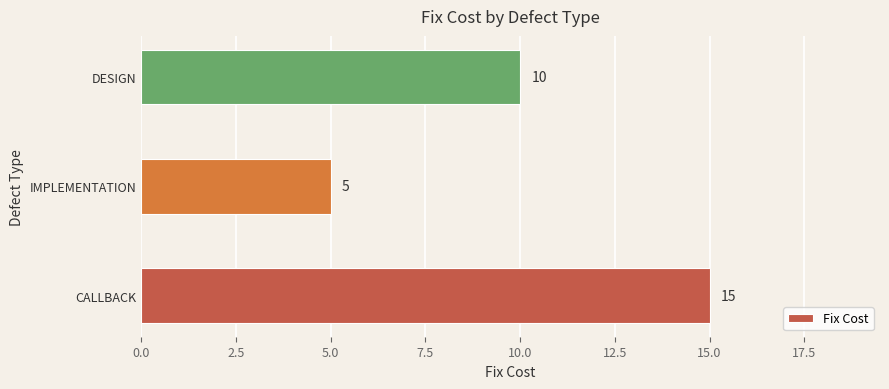

Rank the categories by value from highest to lowest.

CALLBACK, DESIGN, IMPLEMENTATION